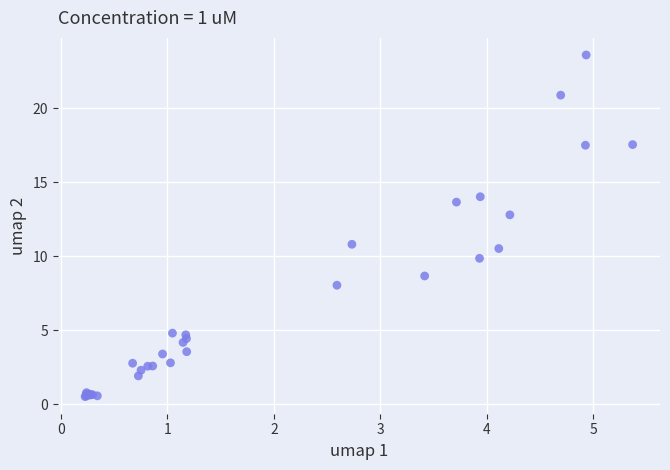

What Y value in the scatter plot is closest to 12?

12.8